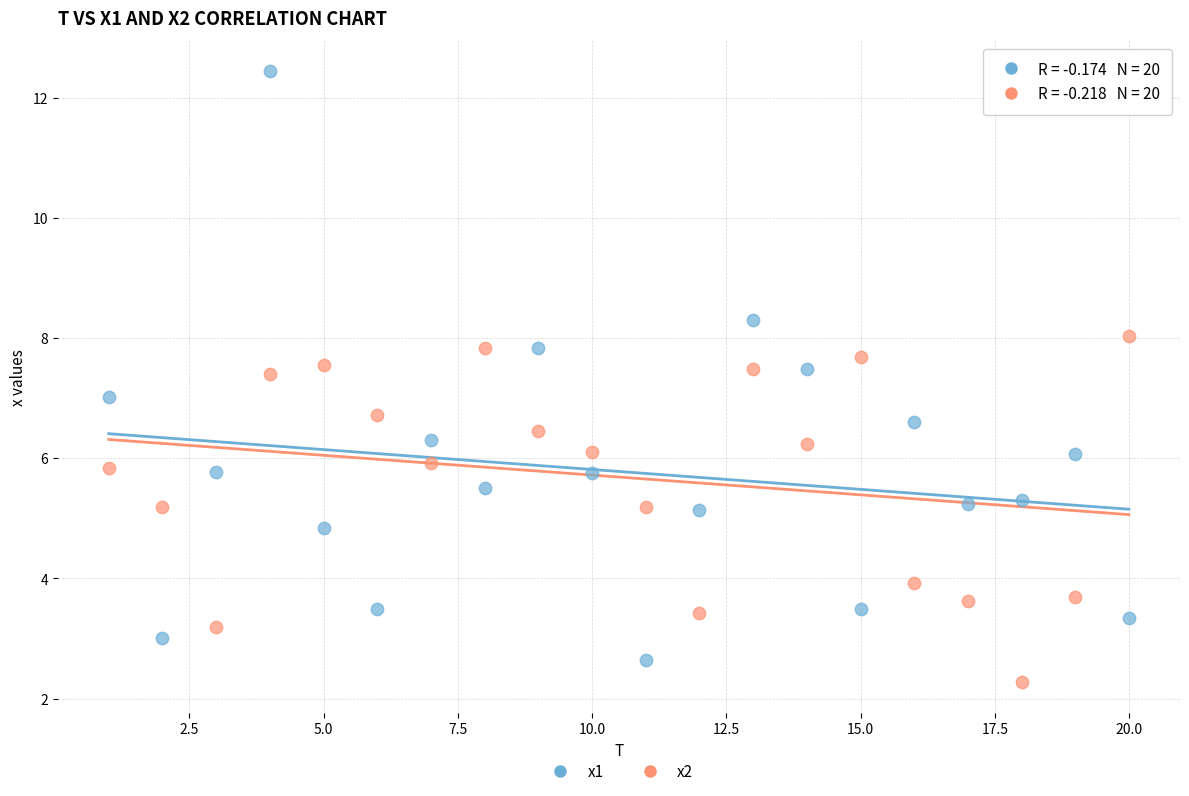

Which series has the largest Y range (max minus min)?

x1